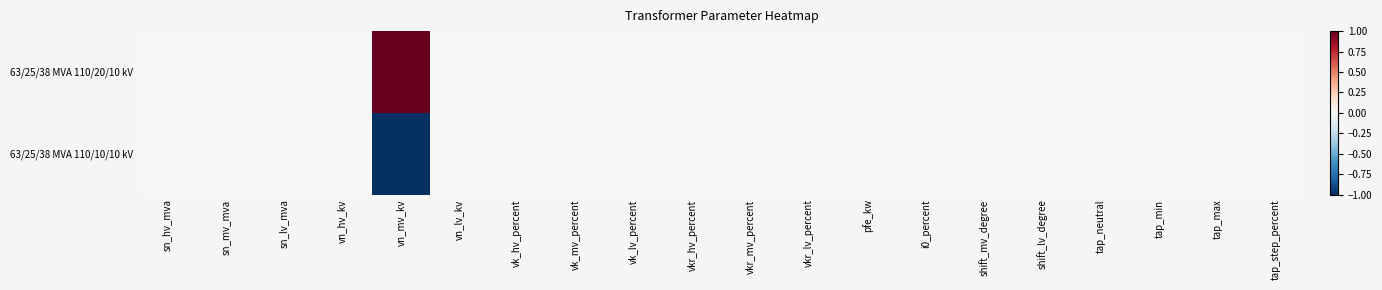

Between vn_mv_kv and tap_min, which is larger?

vn_mv_kv